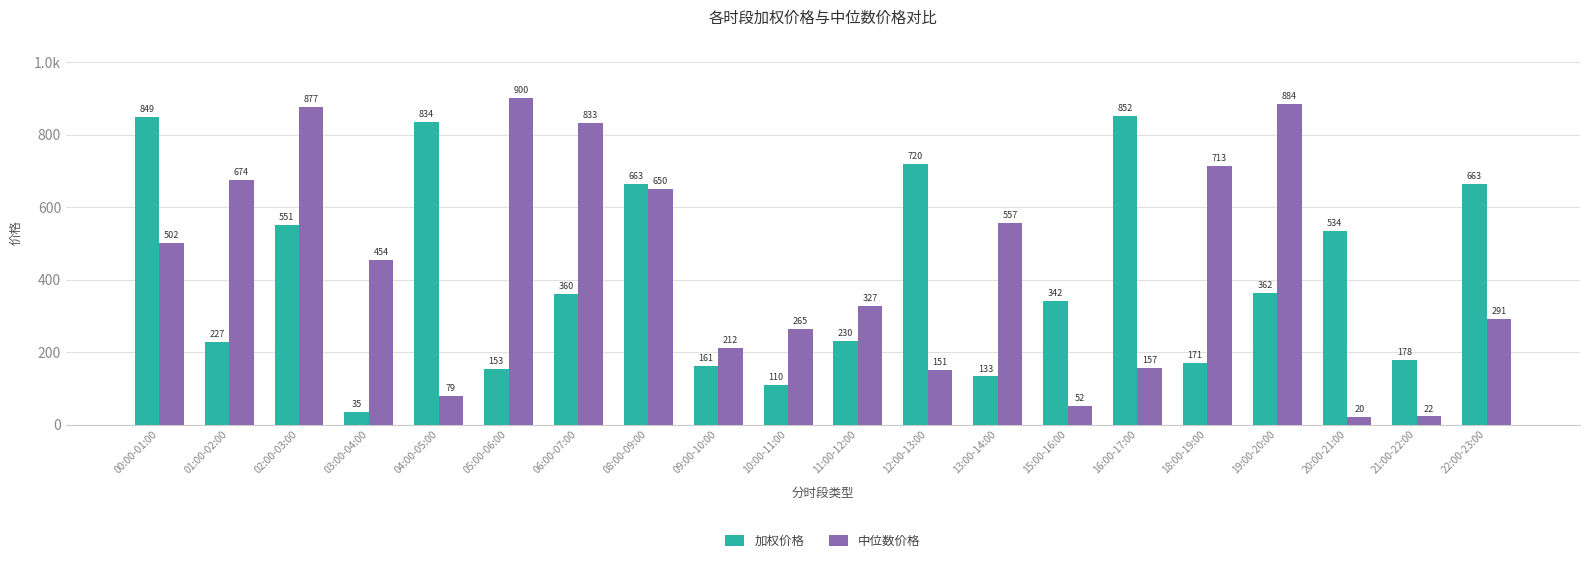

True or false: 中位数价格 has a value of 882.1 at 13:00-14:00.

False